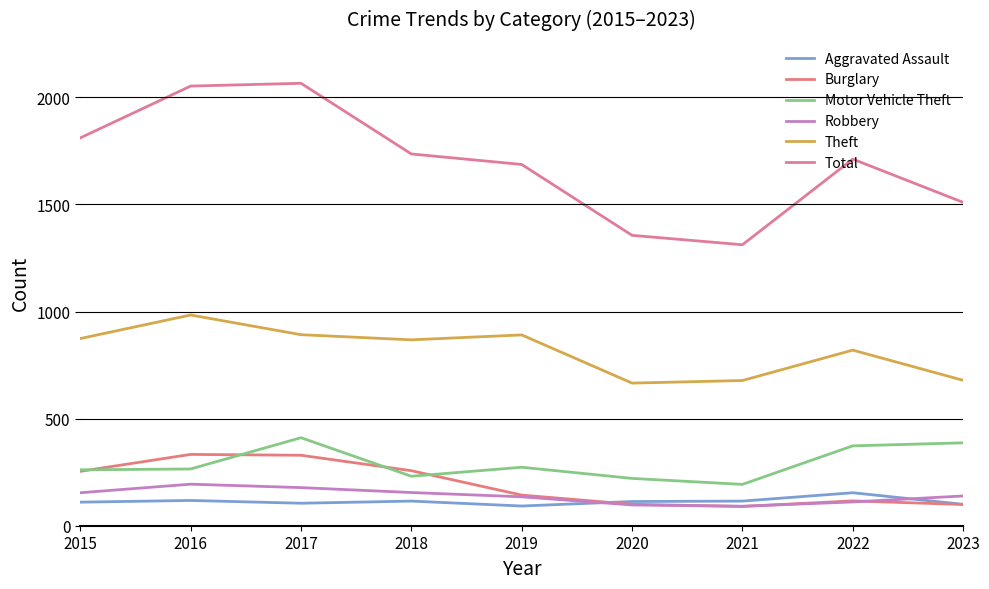

What is the minimum value shown in the chart?

90